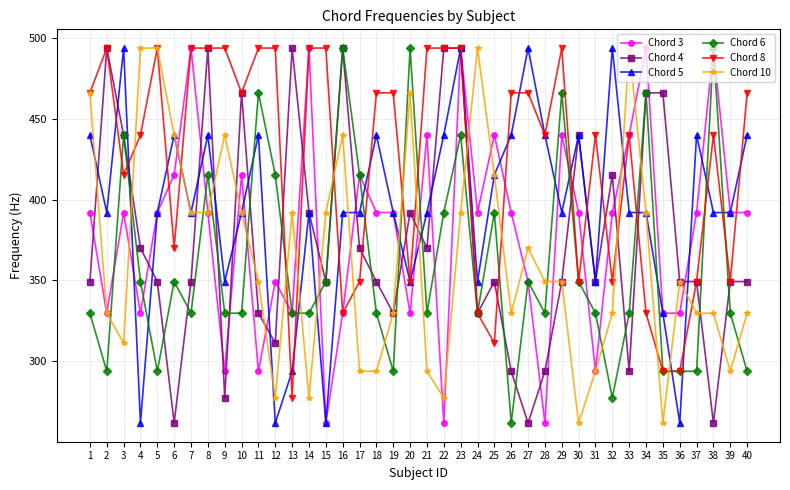

Which series ends up on top after the final intersection of Chord 4 and Chord 3?

Chord 3